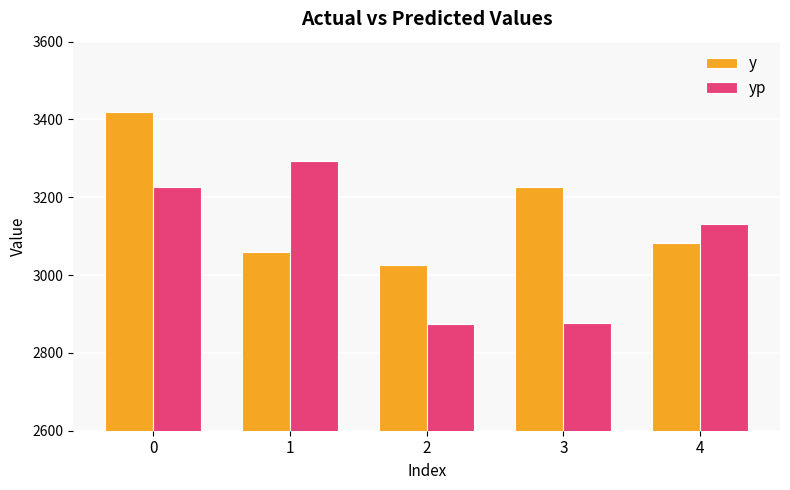

What is the total value across all series at 4?

6213.9